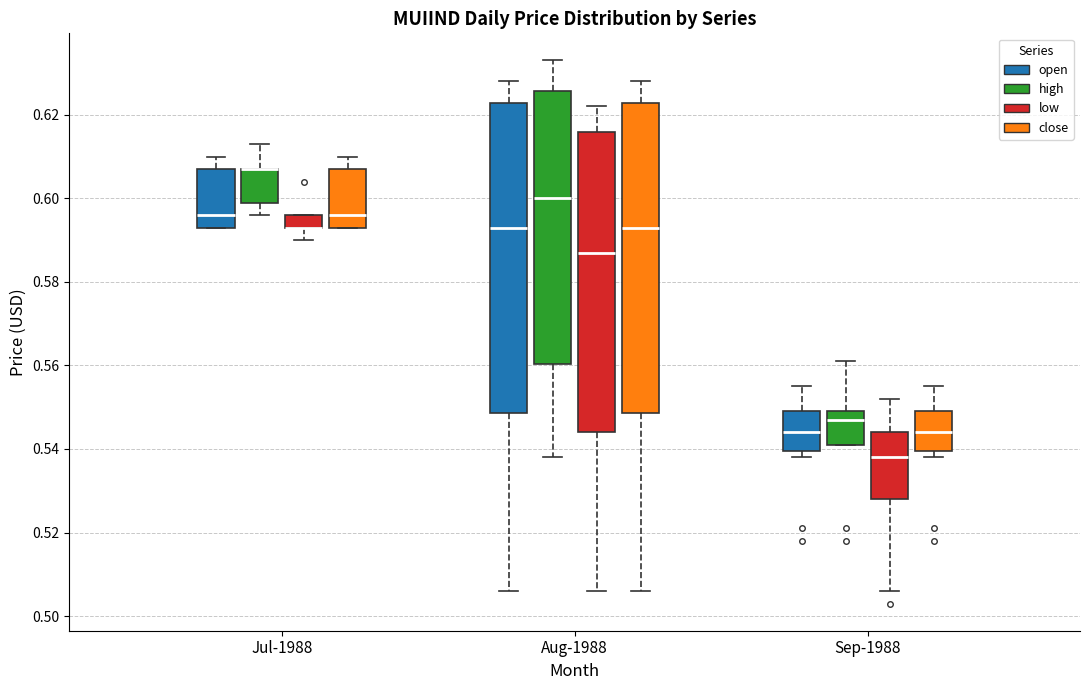

Reading left to right, read every box against the y-axis: the position of its median line, the range the box covers, and the ends of its whiskers. The values are not printed on the chart, so give them approximately, as read against the axis.

Jul-1988 (open): median 0.596, box 0.594 to 0.608, whiskers 0.594 to 0.610
Jul-1988 (high): median 0.608 (drawn on the box's upper edge), box 0.600 to 0.608, whiskers 0.596 to 0.614
Jul-1988 (low): median 0.594 (drawn on the box's lower edge), box 0.594 to 0.596, whiskers 0.590 to 0.596
Jul-1988 (close): median 0.596, box 0.594 to 0.608, whiskers 0.594 to 0.610
Aug-1988 (open): median 0.594, box 0.548 to 0.622, whiskers 0.506 to 0.628
Aug-1988 (high): median 0.600, box 0.560 to 0.626, whiskers 0.538 to 0.634
Aug-1988 (low): median 0.588, box 0.544 to 0.616, whiskers 0.506 to 0.622
Aug-1988 (close): median 0.594, box 0.548 to 0.622, whiskers 0.506 to 0.628
Sep-1988 (open): median 0.544, box 0.540 to 0.550, whiskers 0.538 to 0.556
Sep-1988 (high): median 0.548, box 0.542 to 0.550, whiskers 0.542 to 0.562
Sep-1988 (low): median 0.538, box 0.528 to 0.544, whiskers 0.506 to 0.552
Sep-1988 (close): median 0.544, box 0.540 to 0.550, whiskers 0.538 to 0.556